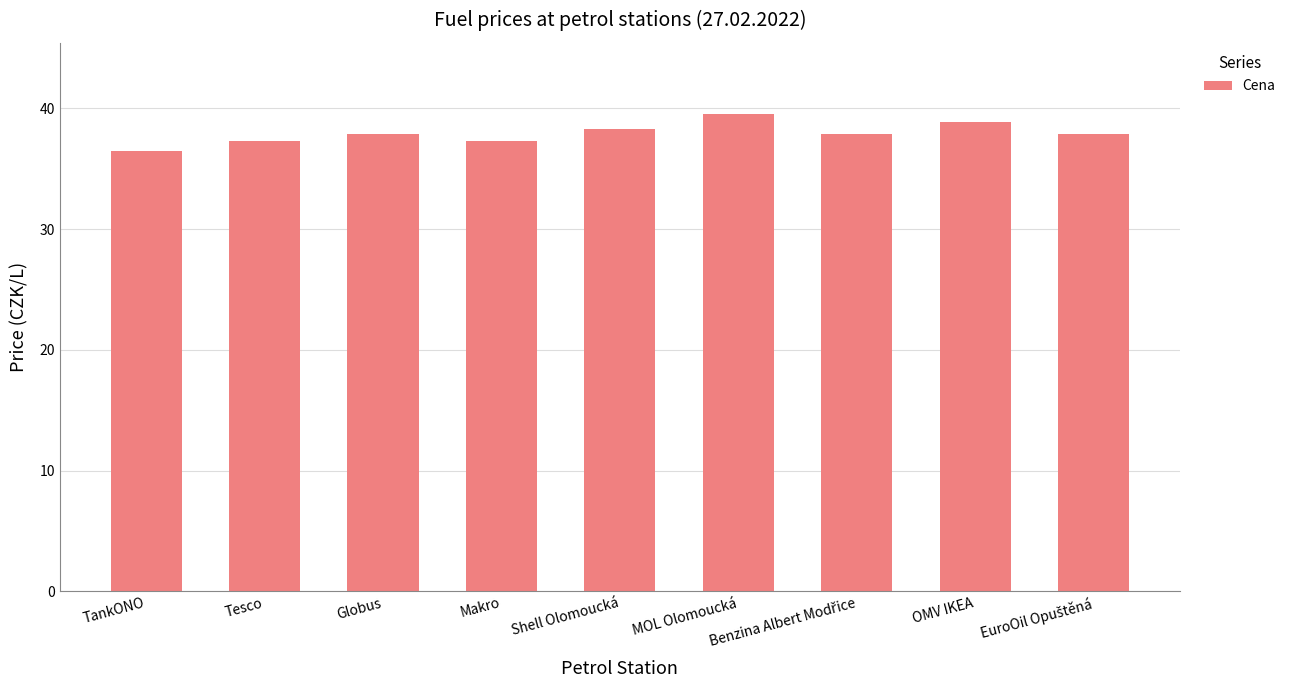

What is the label of the 2nd bar from the right?

OMV IKEA